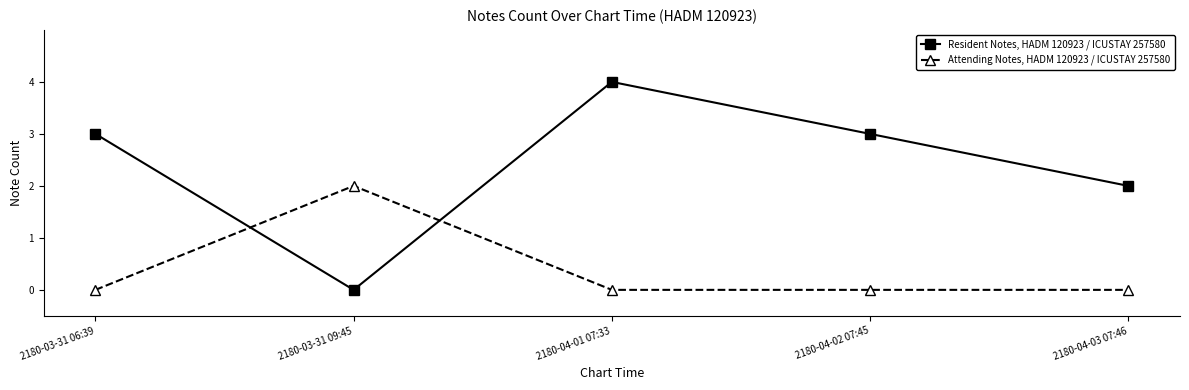

Is the value of Resident Notes, HADM 120923 / ICUSTAY 257580 at 2180-03-31 06:39 greater than the value of Attending Notes, HADM 120923 / ICUSTAY 257580 at 2180-04-01 07:33?

Yes